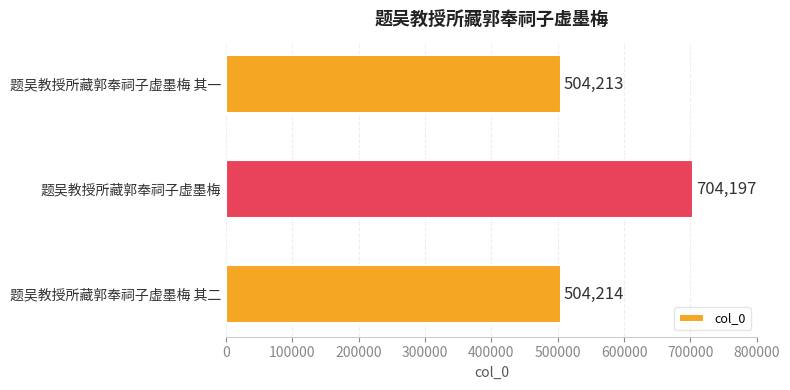

The chart shows a value of 807610 at 题吴教授所藏郭奉祠子虚墨梅 其二. True or false?

False